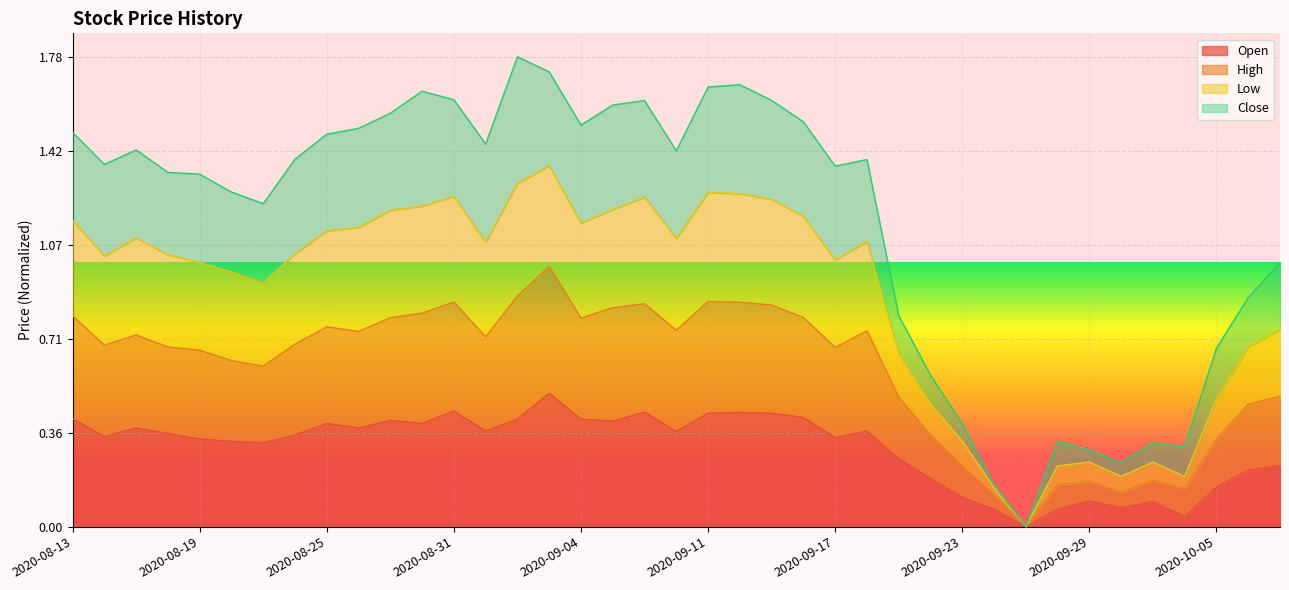

At which label is Open closest to 0?

2020-09-25